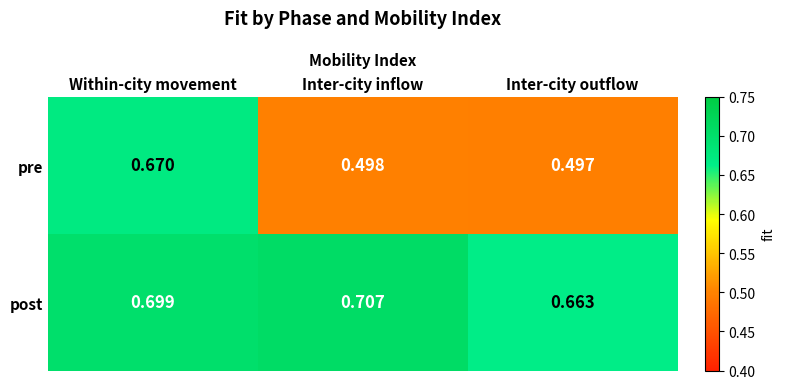

What is the total value across all series at Inter-city inflow?

1.2